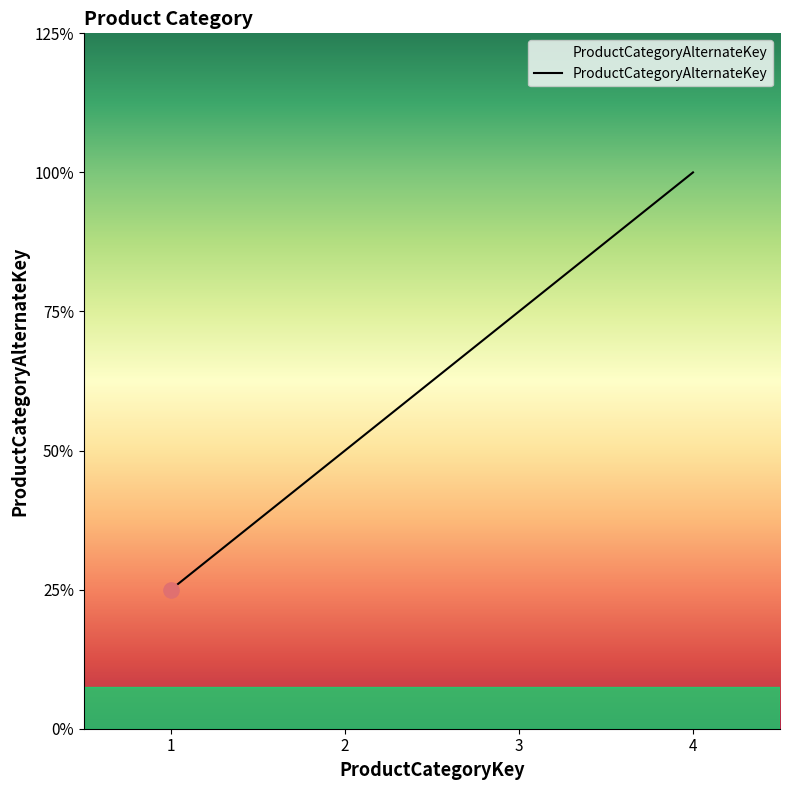

Is this an area chart (filled region under the line)?

Yes